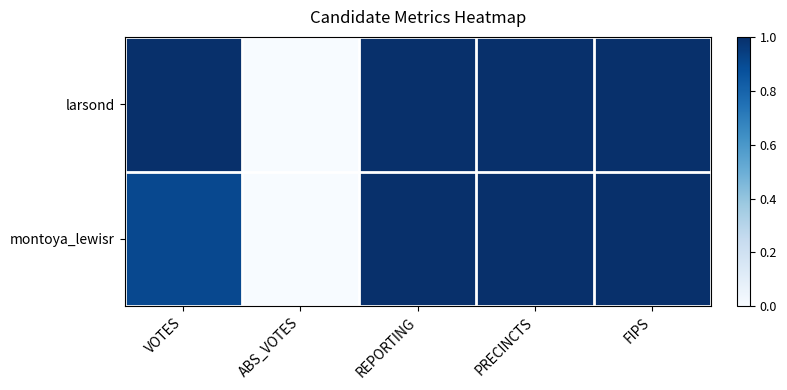

Between VOTES and REPORTING, which series saw the biggest shift?

montoya_lewisr